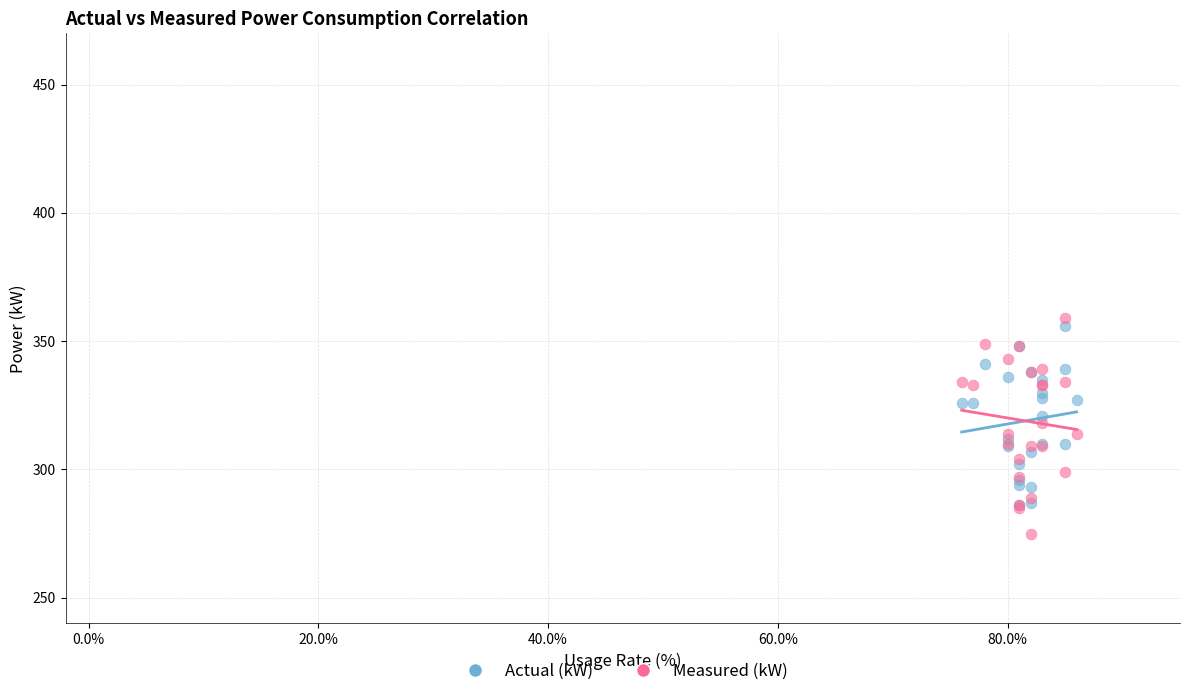

Which series contains the highest Y value?

Measured (kW)